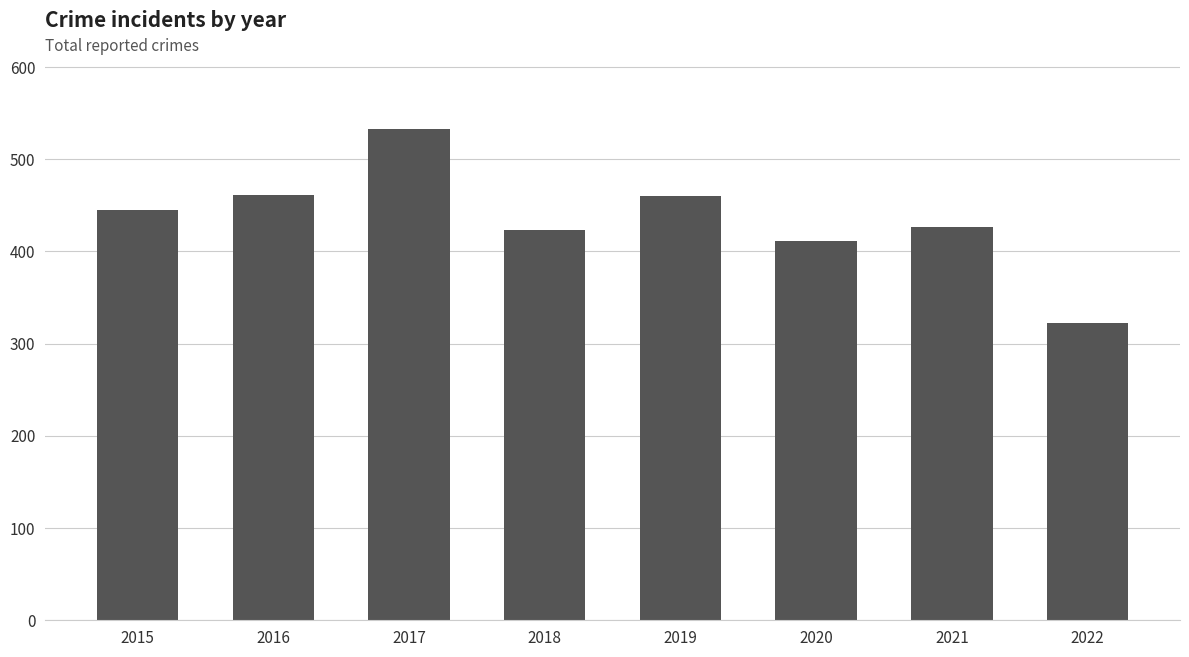

What is the value of the 1st bar from the left?

445